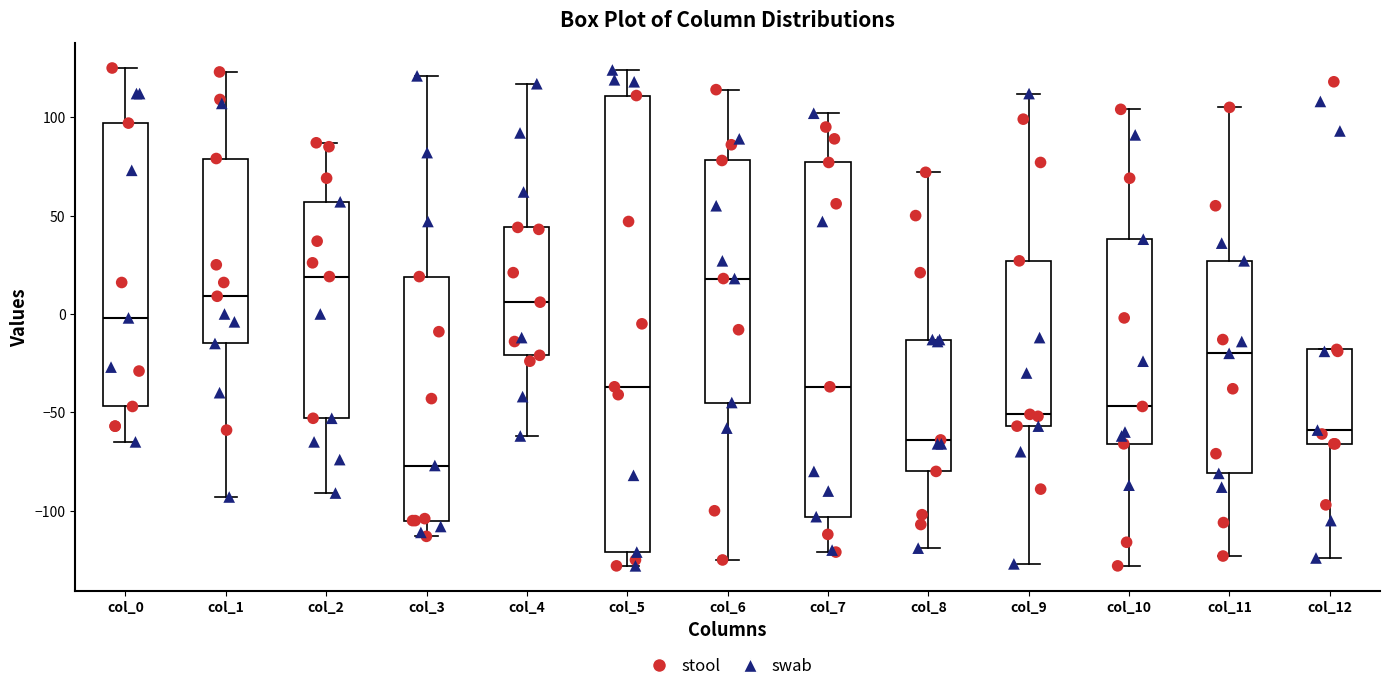

Reading left to right, read every box against the y-axis: the position of its median line, the range the box covers, and the ends of its whiskers. The values are not printed on the chart, so give them approximately, as read against the axis.

col_0: median 0, box -45 to 95, whiskers -65 to 125
col_1: median 10, box -15 to 80, whiskers -95 to 125
col_2: median 20, box -55 to 55, whiskers -90 to 85
col_3: median -75, box -105 to 20, whiskers -115 to 120
col_4: median 5, box -20 to 45, whiskers -60 to 115
col_5: median -35, box -120 to 110, whiskers -130 to 125
col_6: median 20, box -45 to 80, whiskers -125 to 115
col_7: median -35, box -105 to 75, whiskers -120 to 100
col_8: median -65, box -80 to -15, whiskers -120 to 70
col_9: median -50, box -55 to 25, whiskers -125 to 110
col_10: median -45, box -65 to 40, whiskers -130 to 105
col_11: median -20, box -80 to 25, whiskers -125 to 105
col_12: median -60, box -65 to -20, whiskers -125 to -20